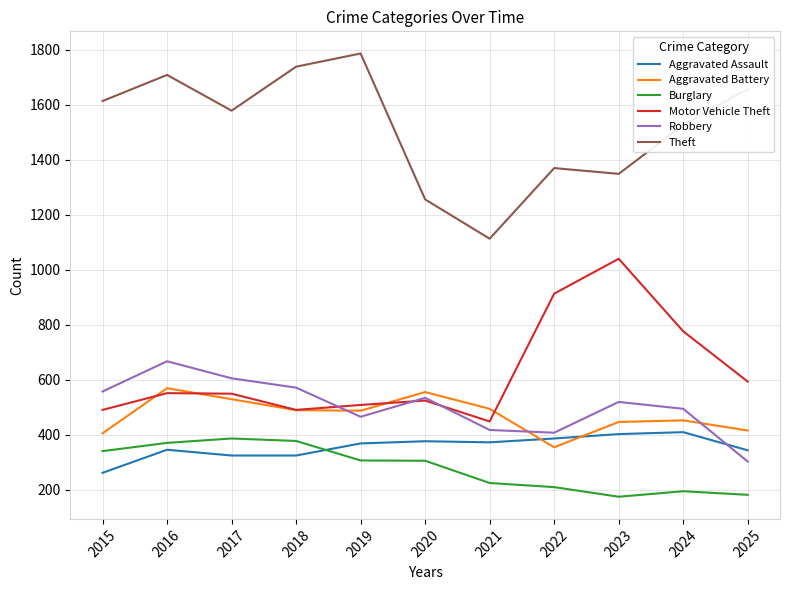

Rank the series at 2022 from highest to lowest value.

Theft, Motor Vehicle Theft, Robbery, Aggravated Assault, Aggravated Battery, Burglary